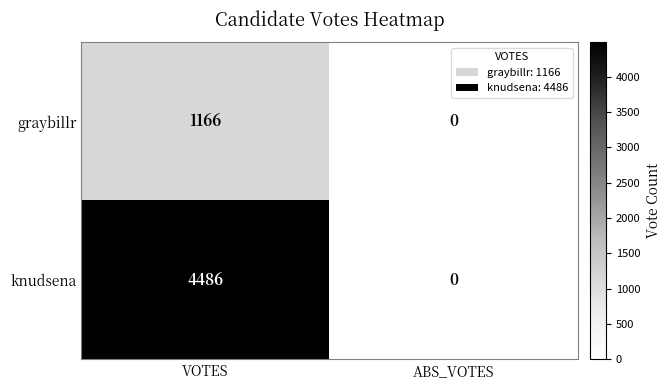

At which category is the sum across all series the highest?

VOTES